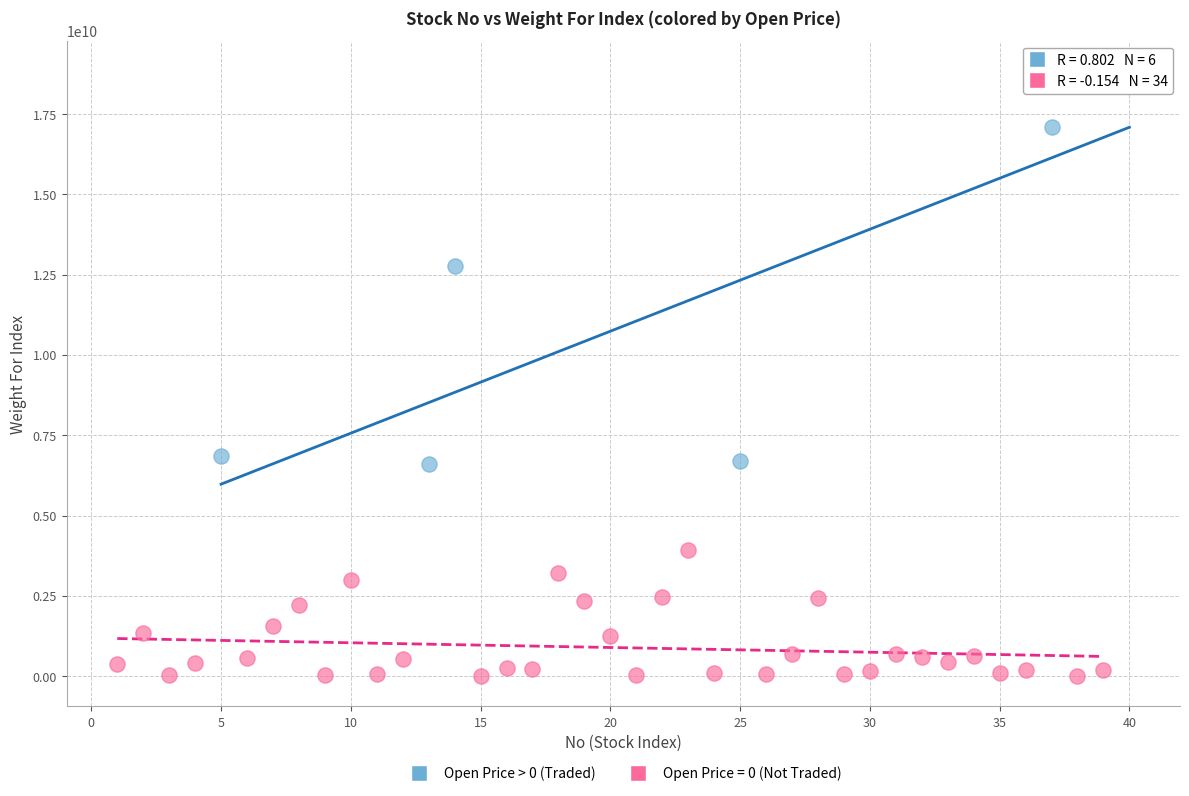

Which series reaches the minimum Y coordinate?

Open Price = 0 (Not Traded)